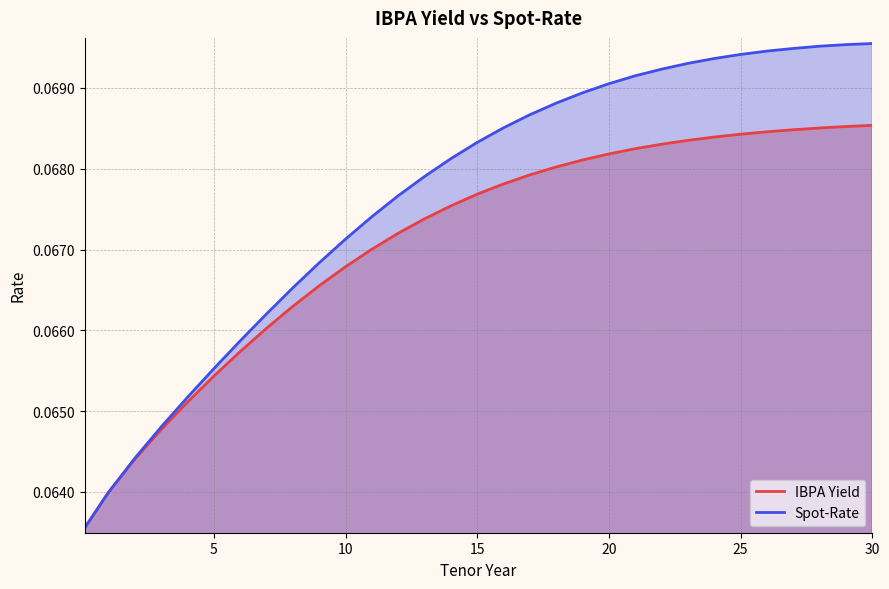

What is the total value across all series at 20?

0.1